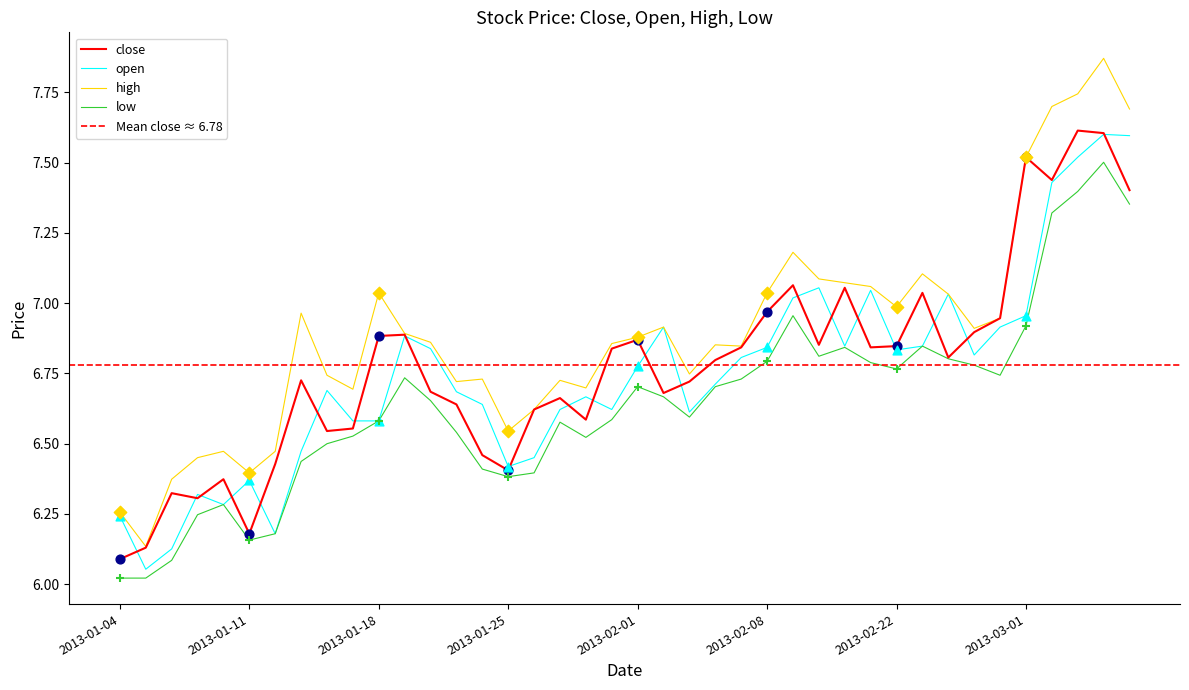

What are all the series names shown in the legend?

close, open, high, low